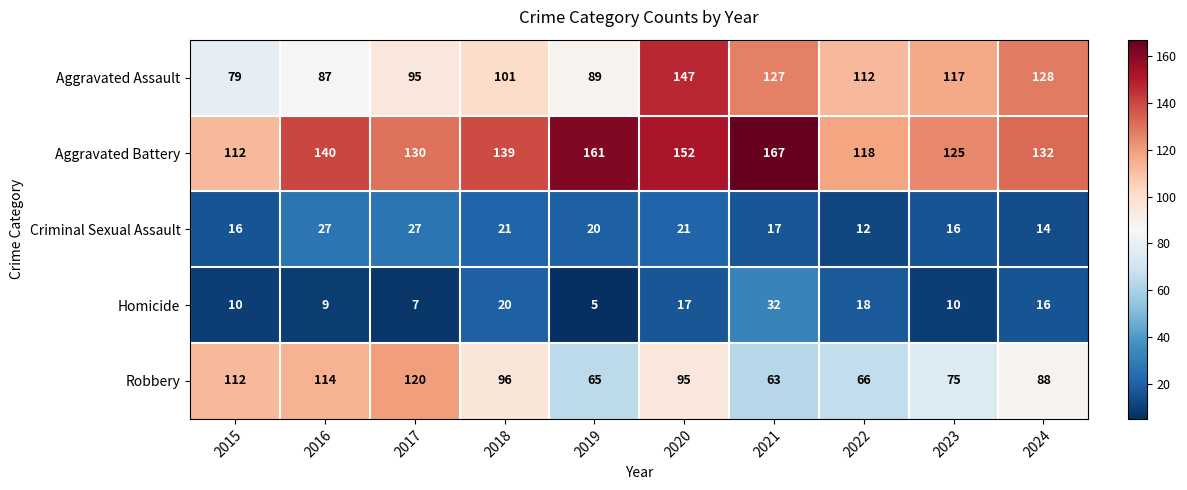

Where is Aggravated Assault nearest to the value 113?

2022